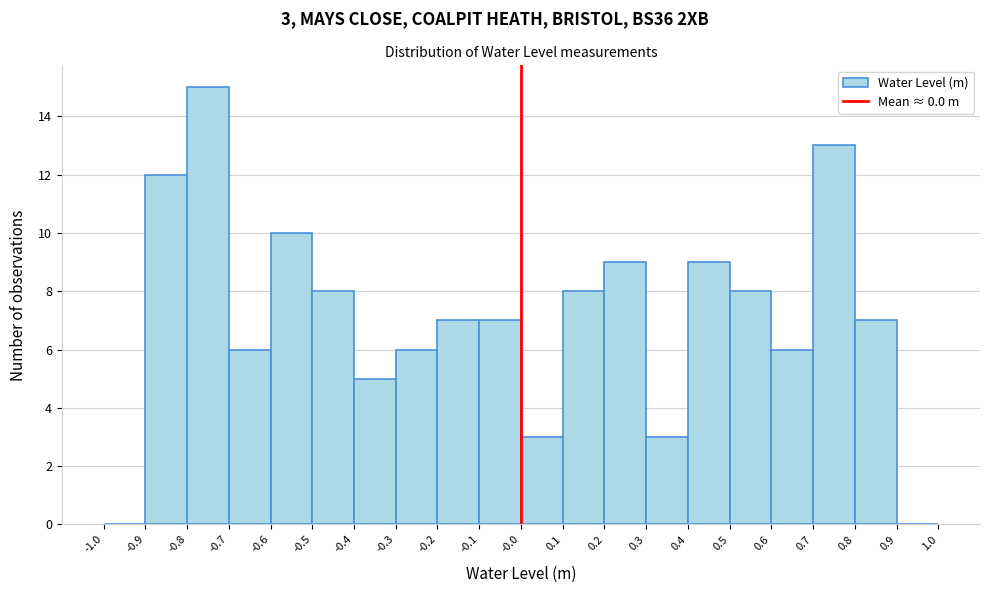

Over which range of the x-axis is the bar tallest?

-0.8 to -0.7